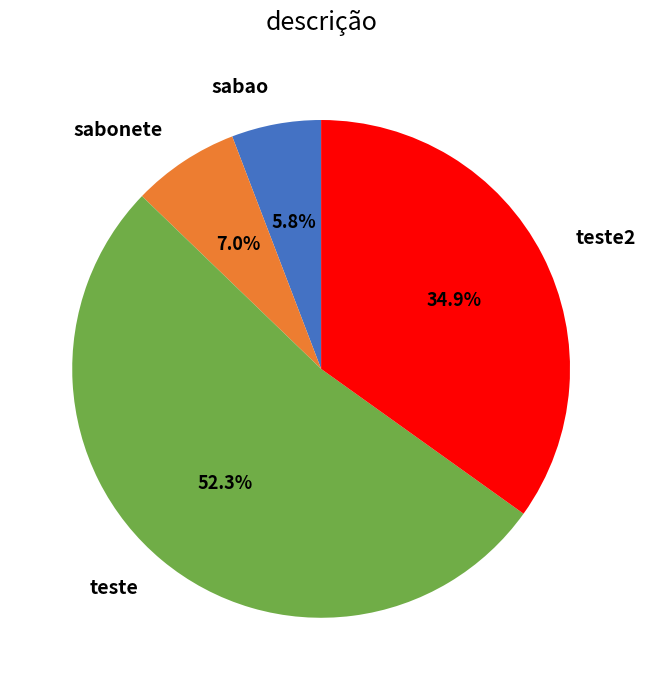

Does teste account for over 50% of the chart?

Yes